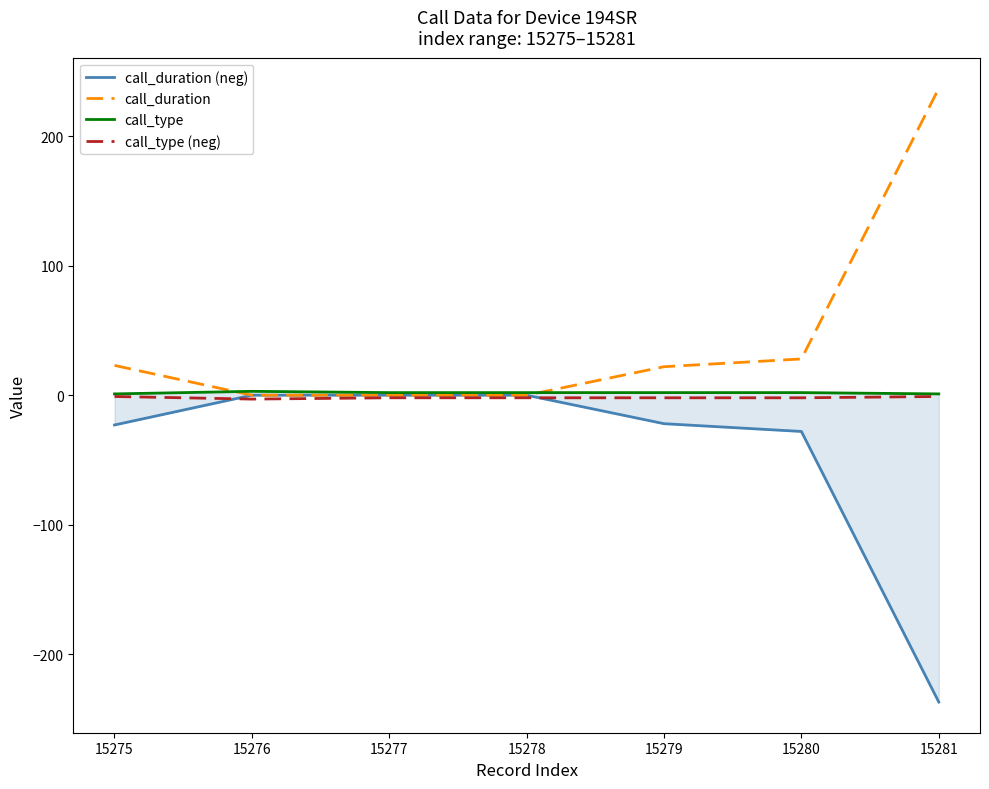

What is the greatest value displayed?

237